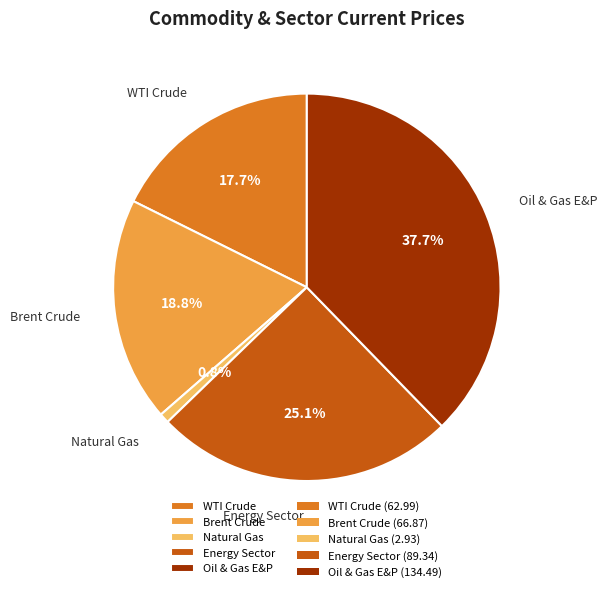

What percentage is the Oil & Gas E&P slice, to the nearest percent?

38%